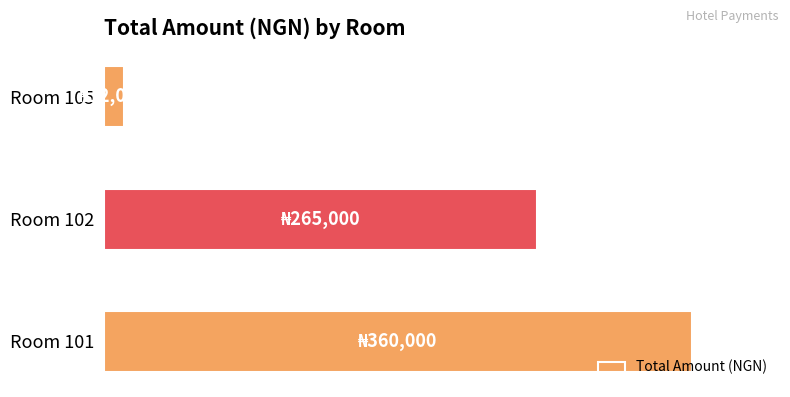

List the labels in order of value, largest first.

Room 101, Room 102, Room 105